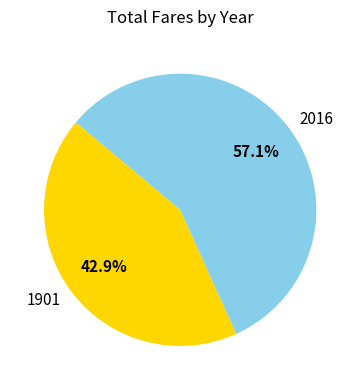

Approximately how many times larger is the value at 1901 compared to 2016?

0.8